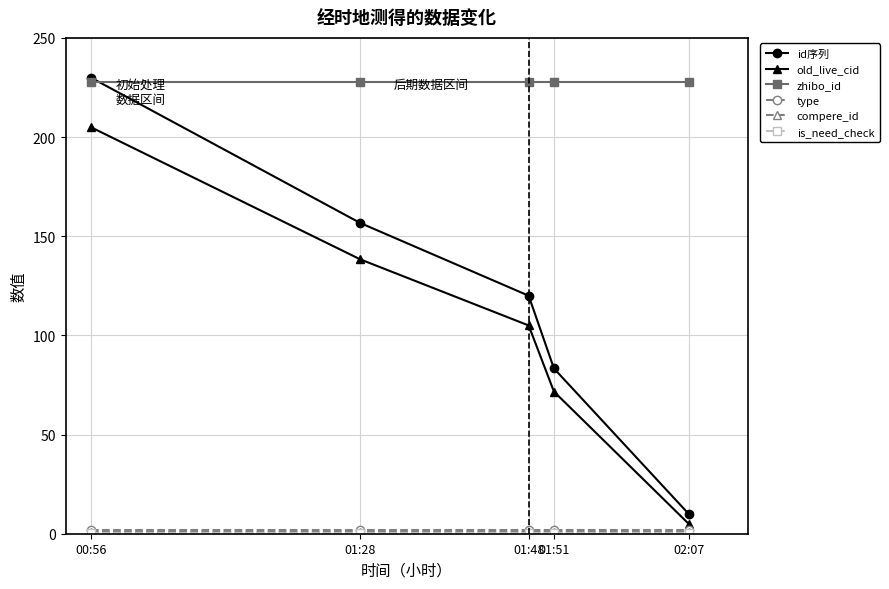

What is the label of the 3rd point from the right?

01:48